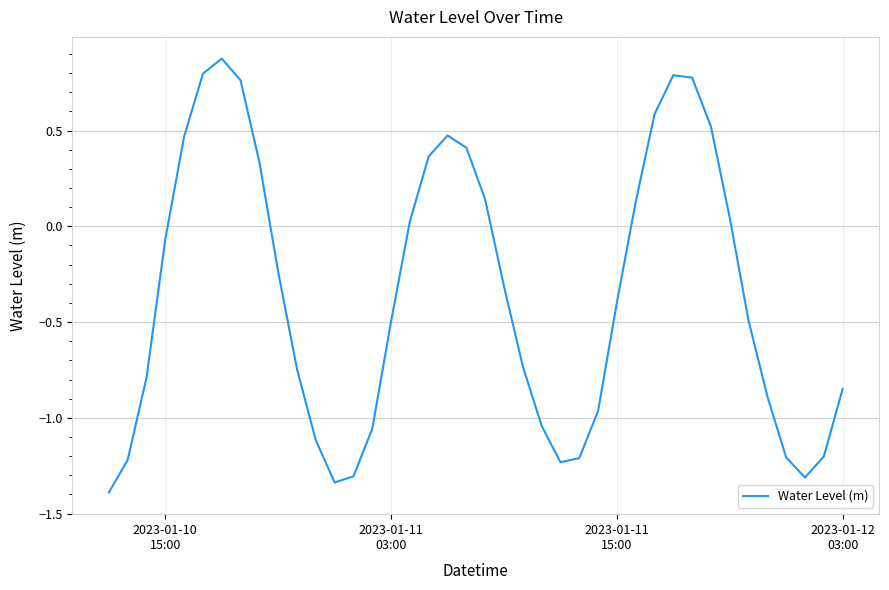

How many values are below 0?

24